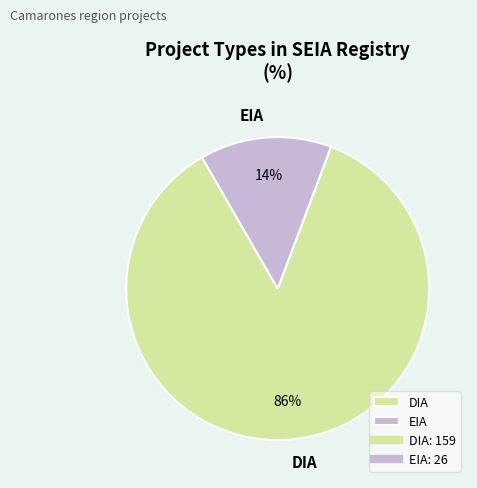

True or false: EIA accounts for 14% of the total.

True